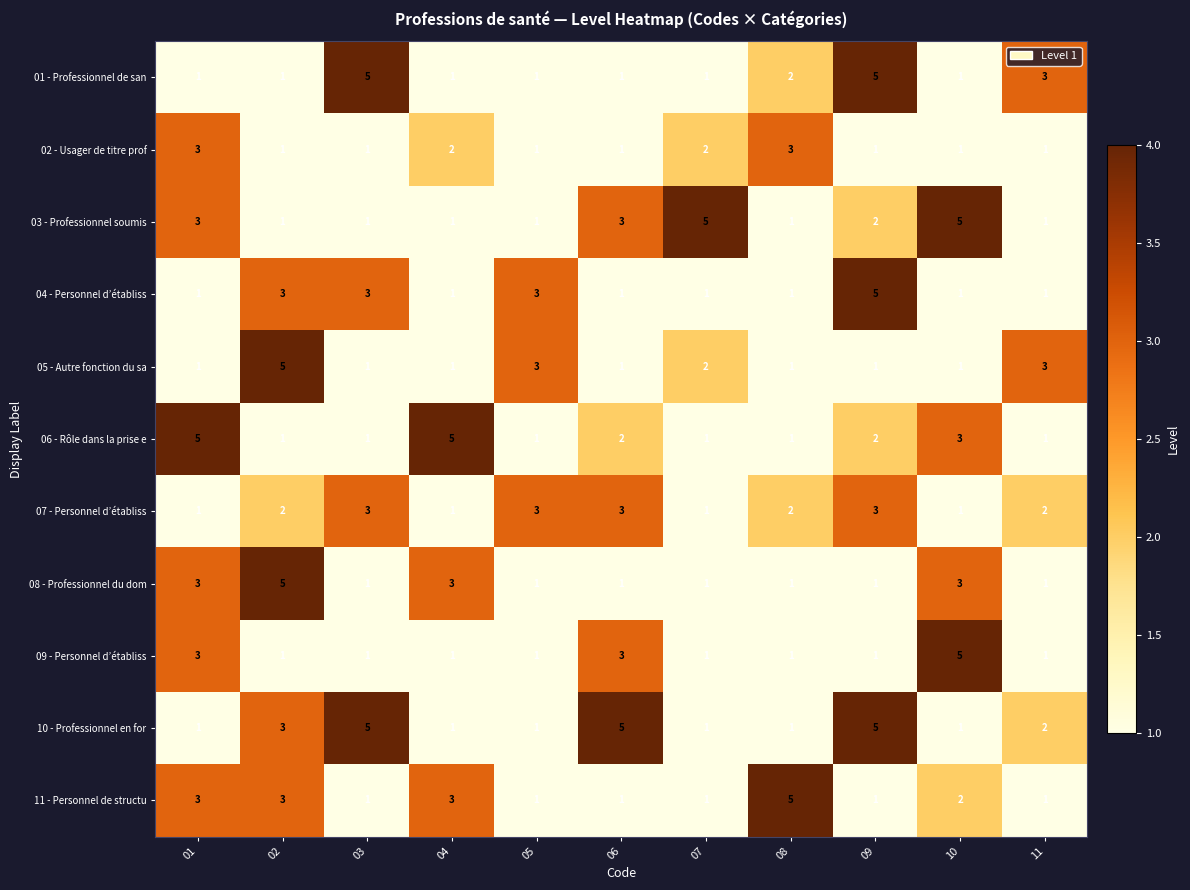

What is the maximum value for 07 - Personnel d’établiss?

3